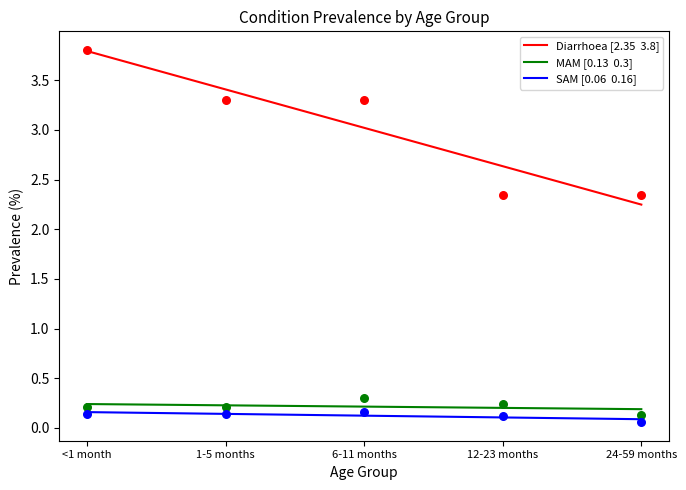

At how many categories does at least one series exceed 1?

5